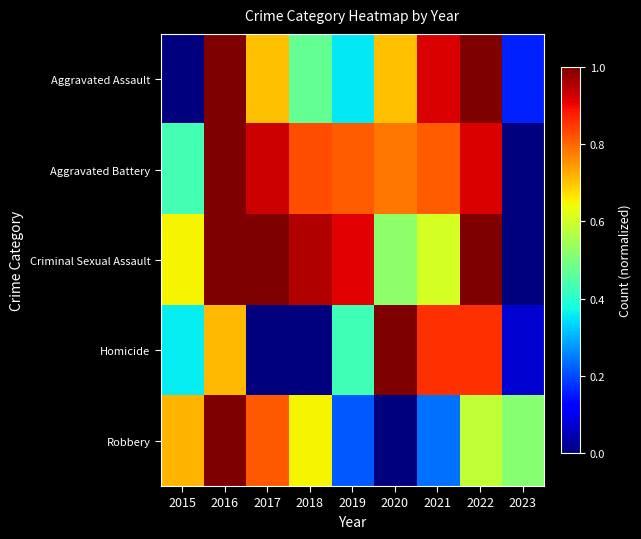

Which series has the largest range (max minus min)?

Robbery